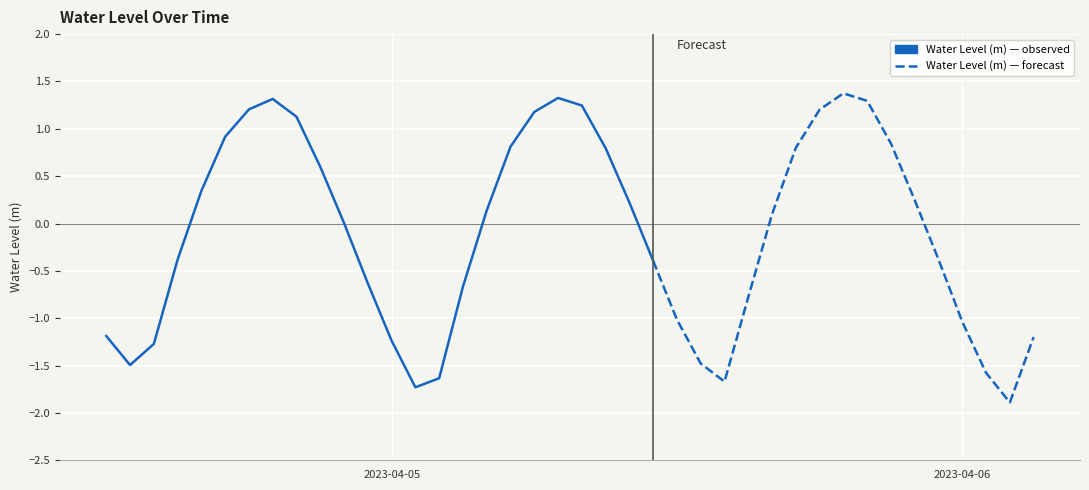

What is the difference between the values at 8 and 9?

0.5